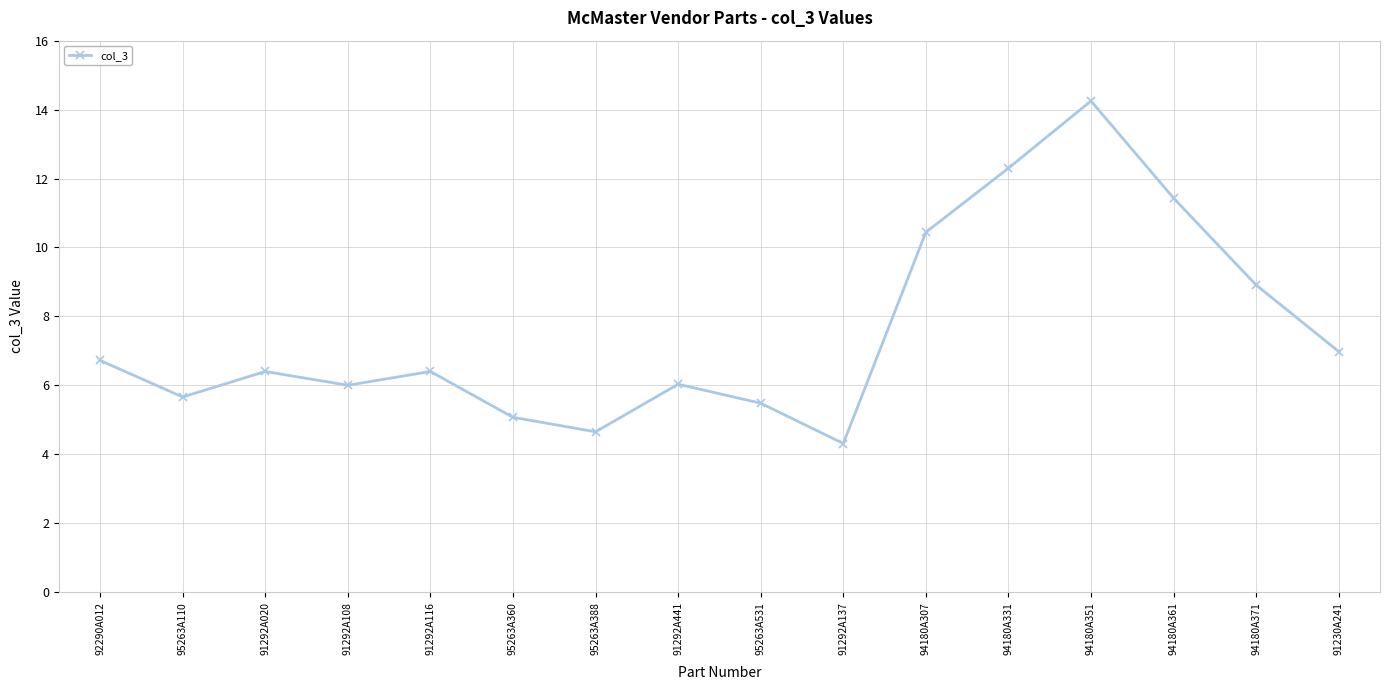

What value does the data have at 95263A110?

5.7